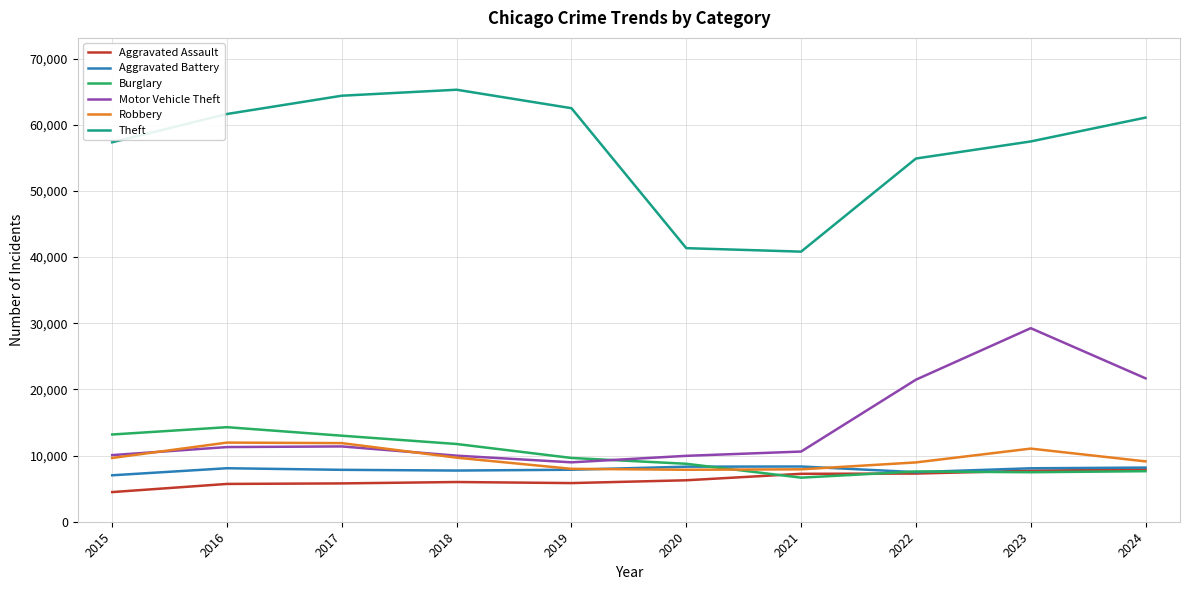

What is the spread (max minus min) of values at 2015?

52872